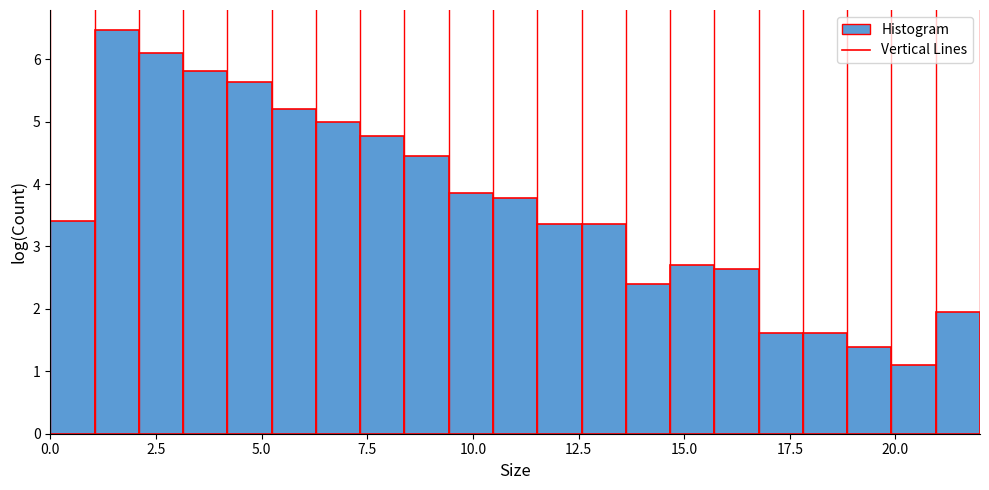

Read against the x-axis, roughly where is the centre of the tallest bar?

1.5